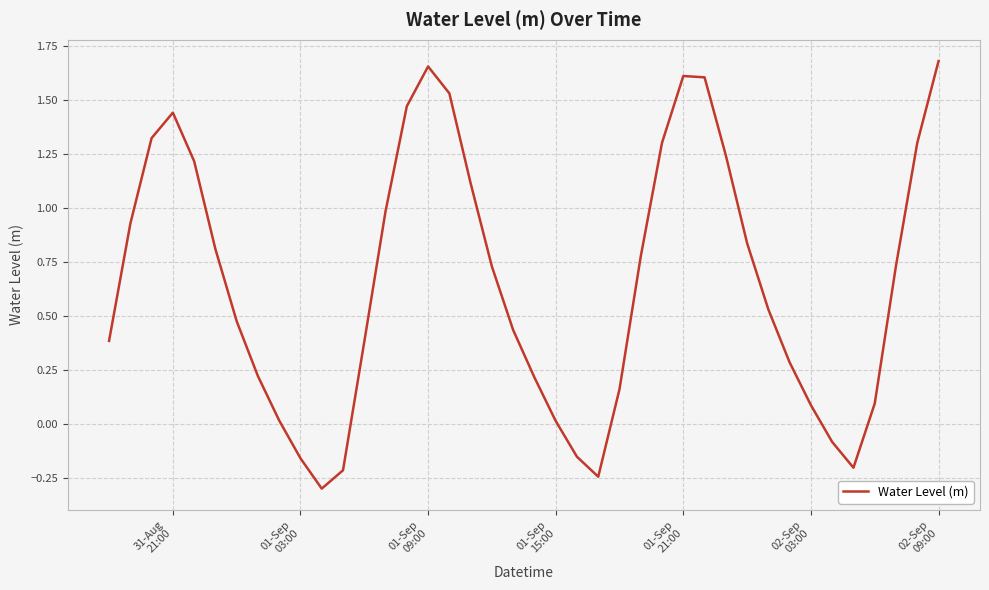

How many positive values are there?

33